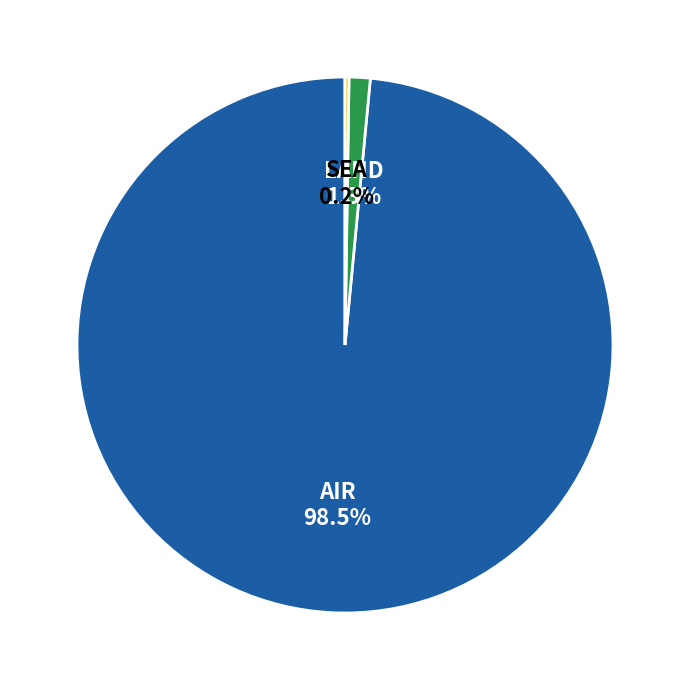

Which slice is the largest?

AIR